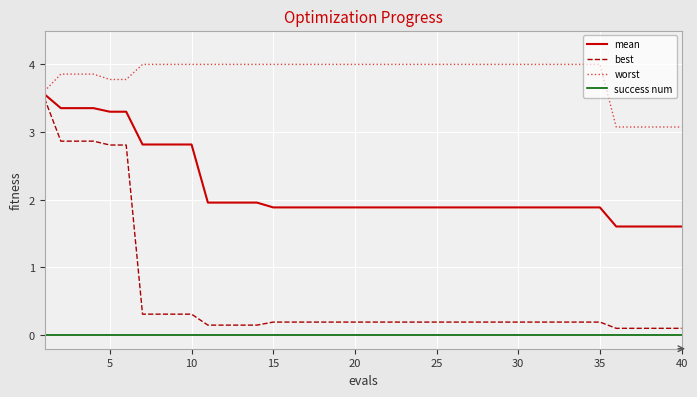

Rank the series by their average value, from lowest to highest.

success num, best, mean, worst